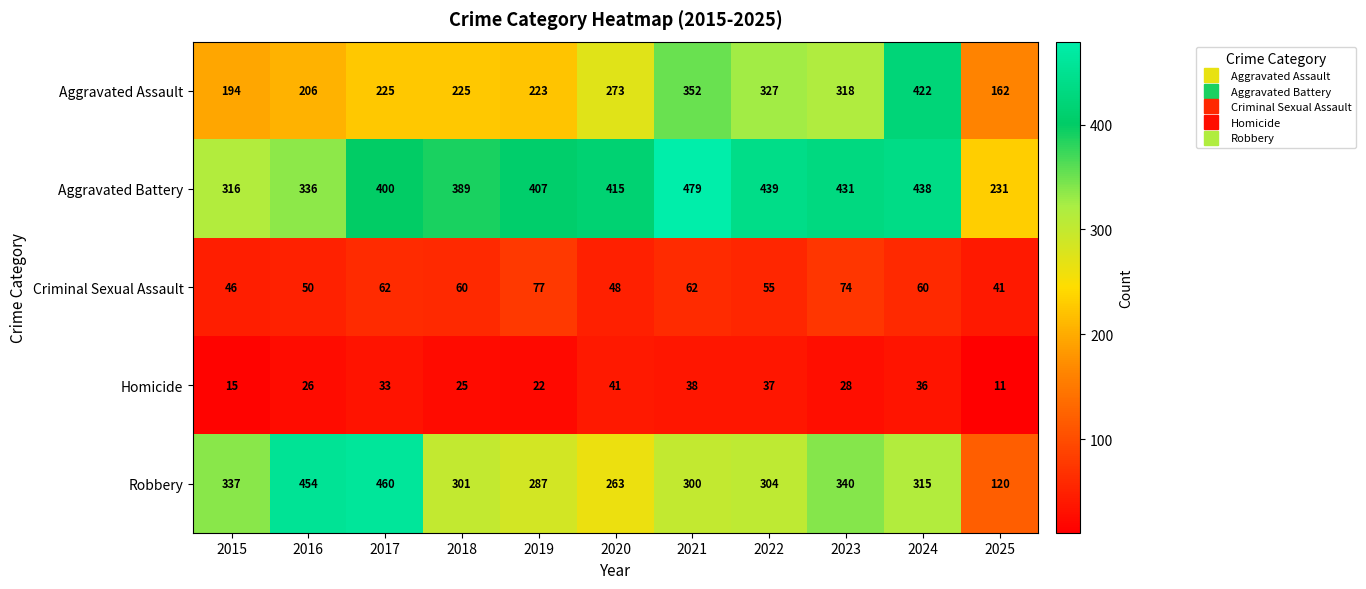

What is the spread (max minus min) of values at 2017?

427